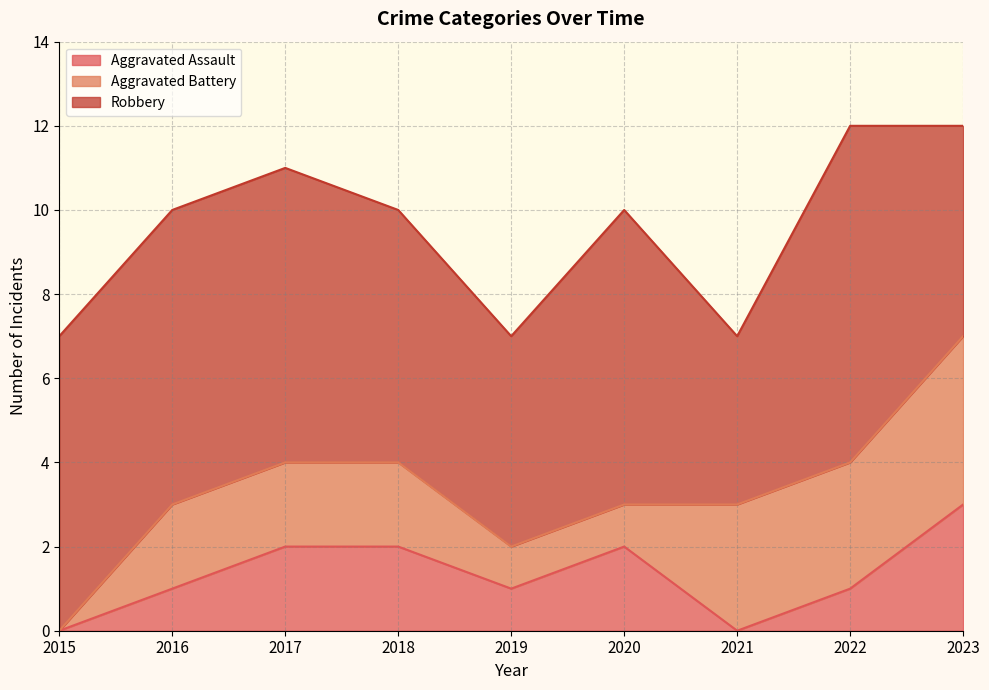

At which category does Robbery reach its first local valley?

2019